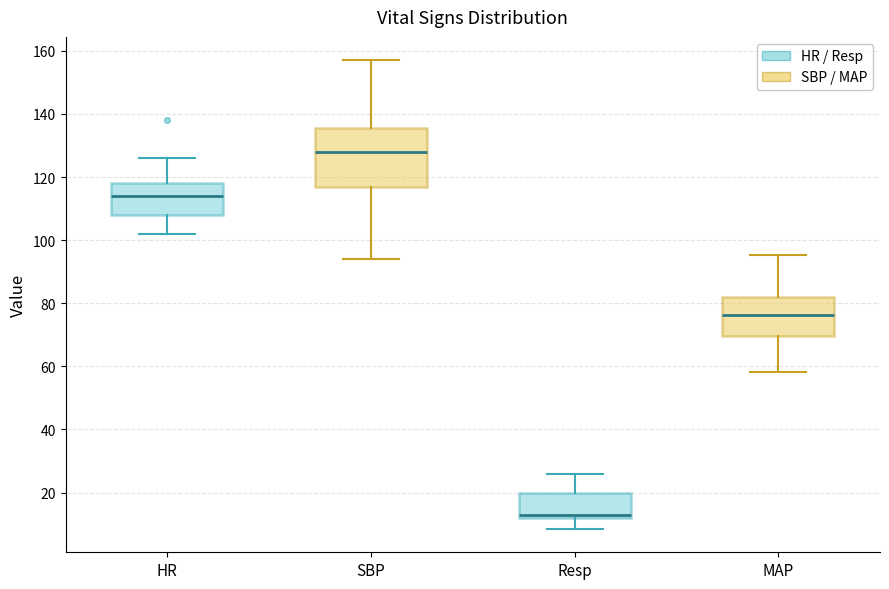

Reading left to right, read every box against the y-axis: the position of its median line, the range the box covers, and the ends of its whiskers. The values are not printed on the chart, so give them approximately, as read against the axis.

HR: median 114, box 108 to 118, whiskers 102 to 126
SBP: median 128, box 116 to 136, whiskers 94 to 158
Resp: median 14, box 12 to 20, whiskers 8 to 26
MAP: median 76, box 70 to 82, whiskers 58 to 96